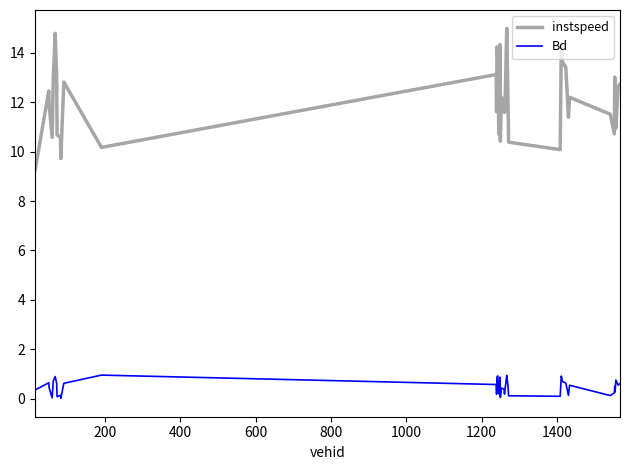

True or false: instspeed and Bd intersect in this chart.

False